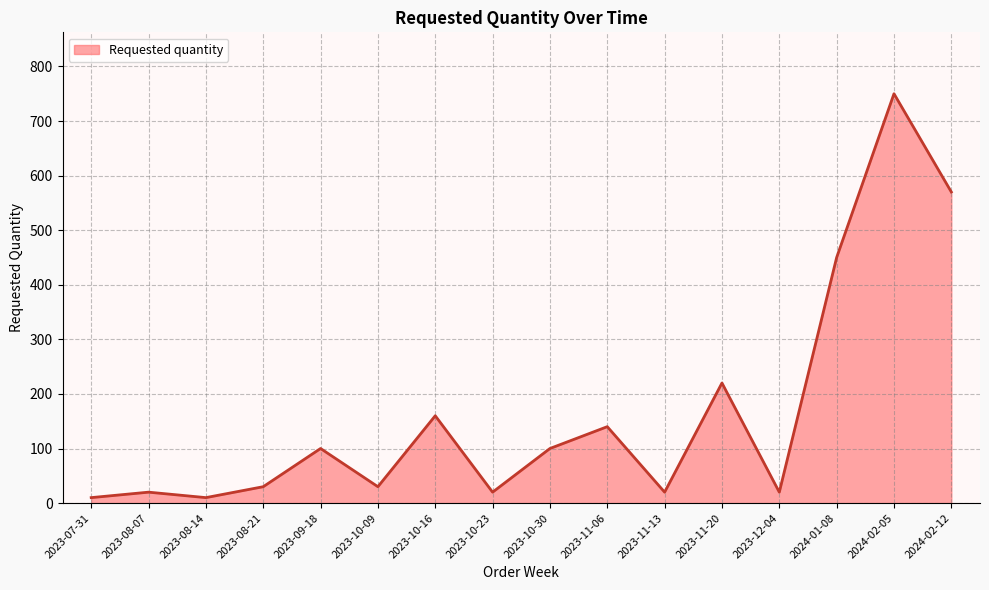

At which label is the value closest to 380?

2024-01-08